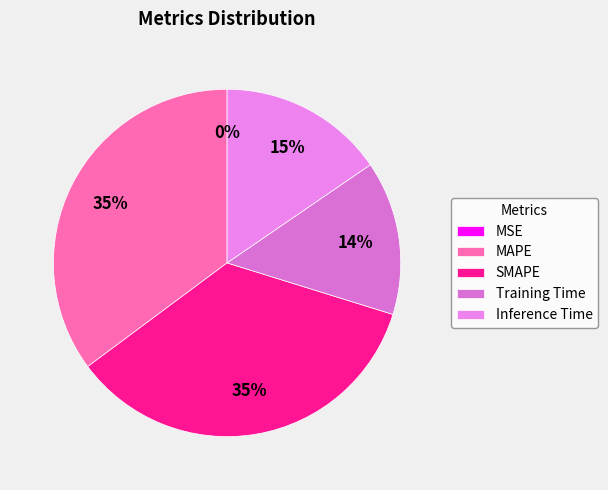

What percentage do MAPE and Training Time together represent?

49.5%